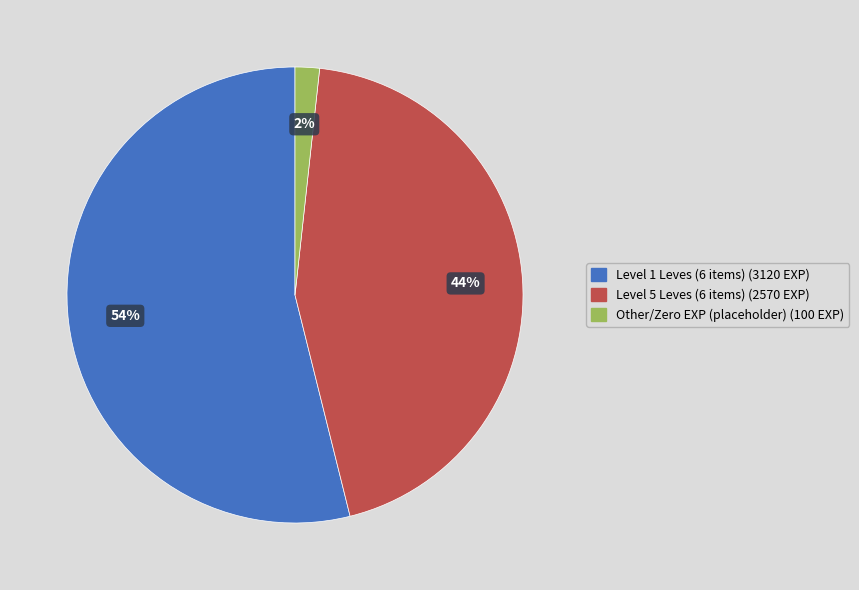

To the nearest percent, what is the combined percentage of Leve Level 5 (Throwing Gauntlet) and Leve Level 5 (Thorn in Hide)?

11%